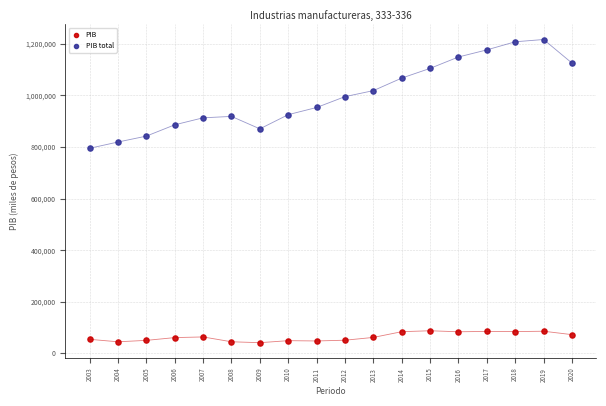

Which series has the largest Y range (max minus min)?

PIB total